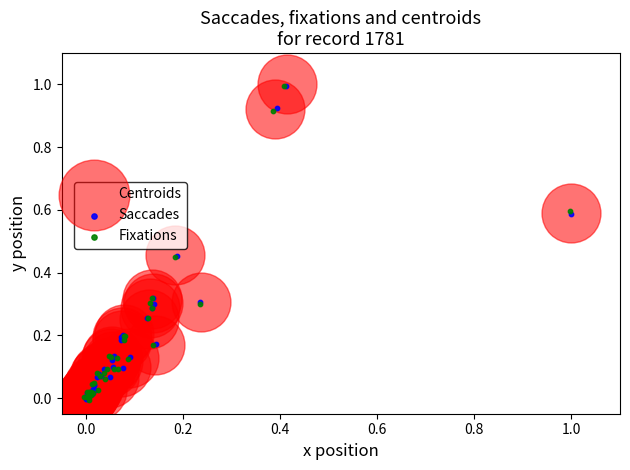

What are all the series names shown in the legend?

Centroids, Saccades, Fixations